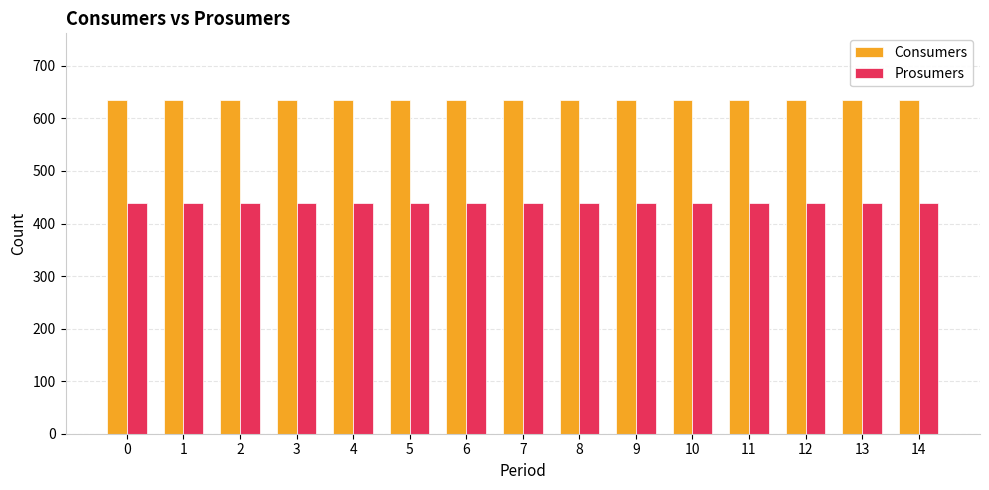

What is the value of the Consumers bar at the 7th from the left?

635